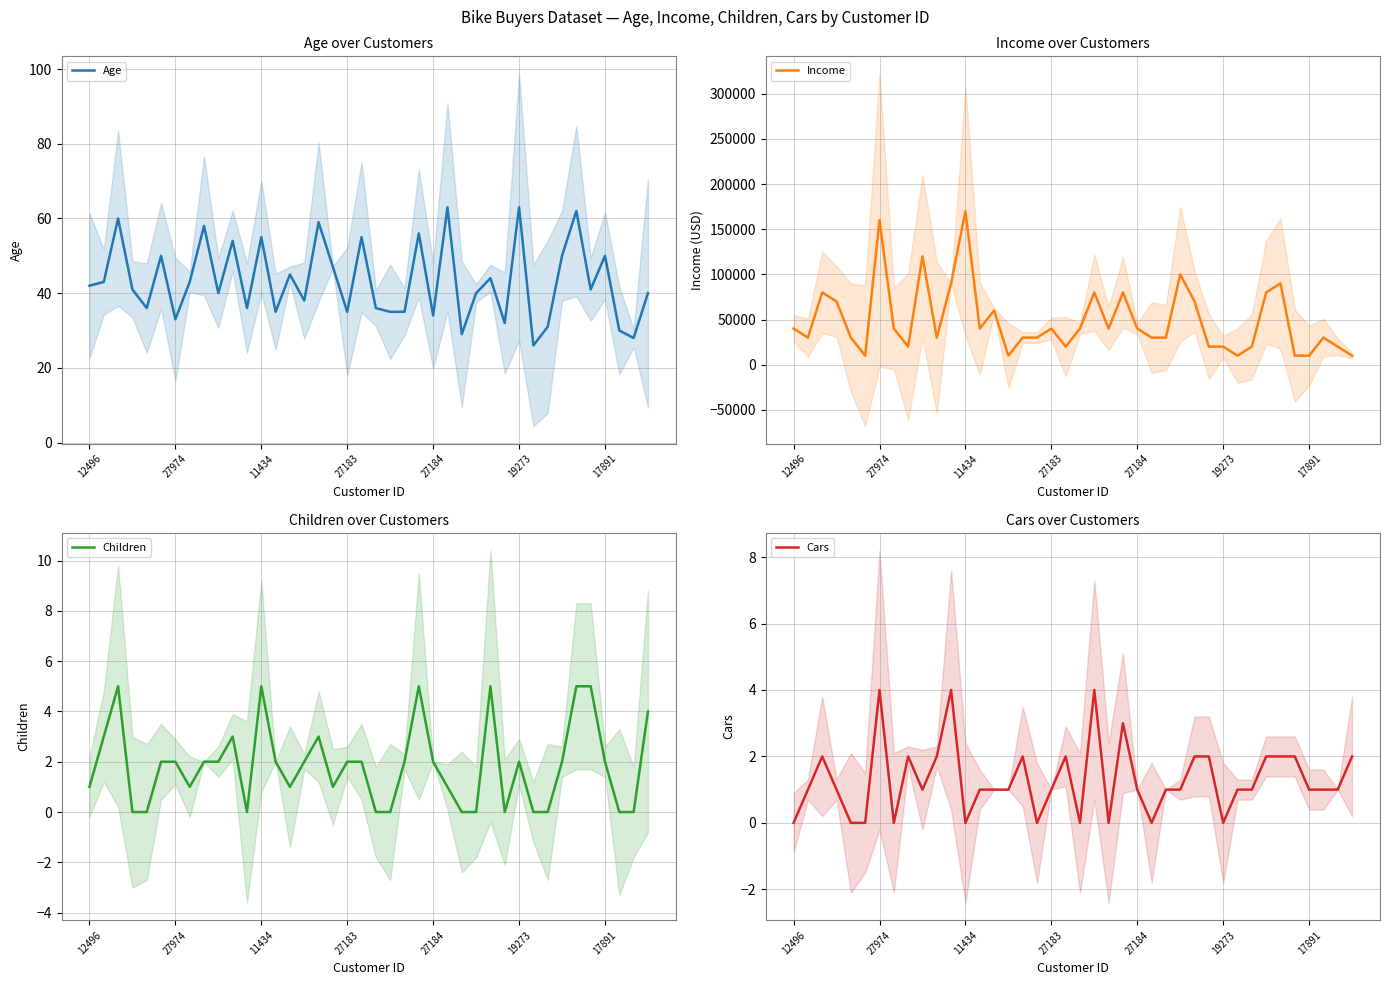

Where is the first local minimum for Cars?

7